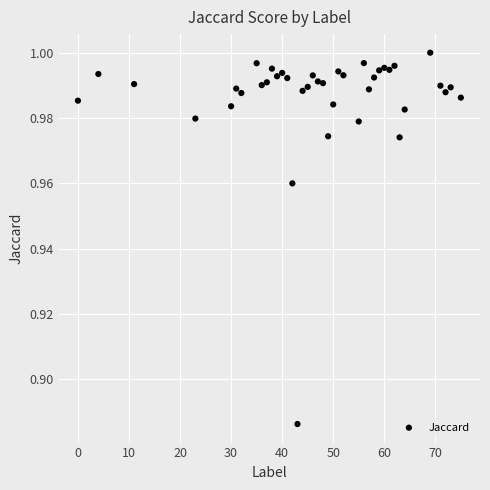

What is the range of X values (max minus min)?

75.0